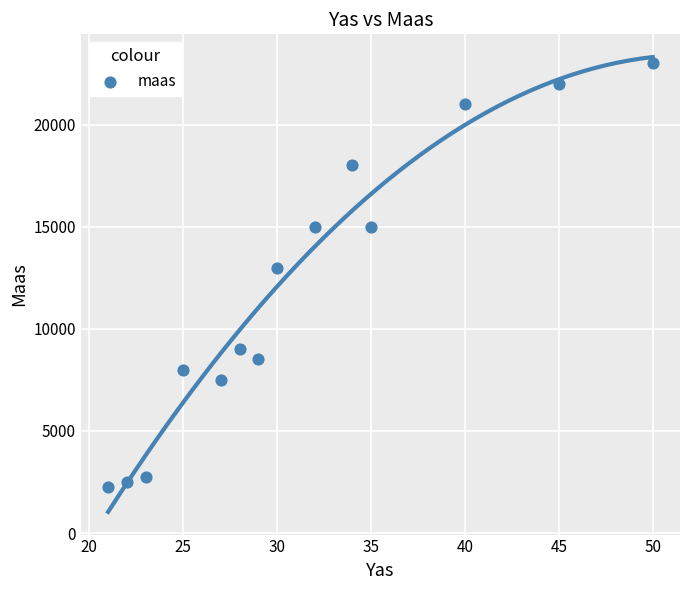

What is the range of X values (max minus min)?

29